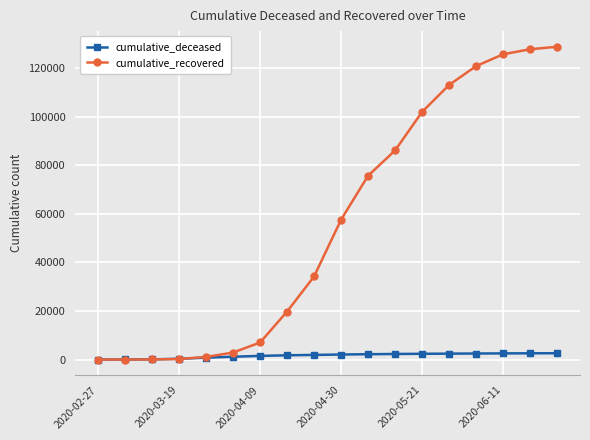

Rank the series by their average value, from highest to lowest.

cumulative_recovered, cumulative_deceased